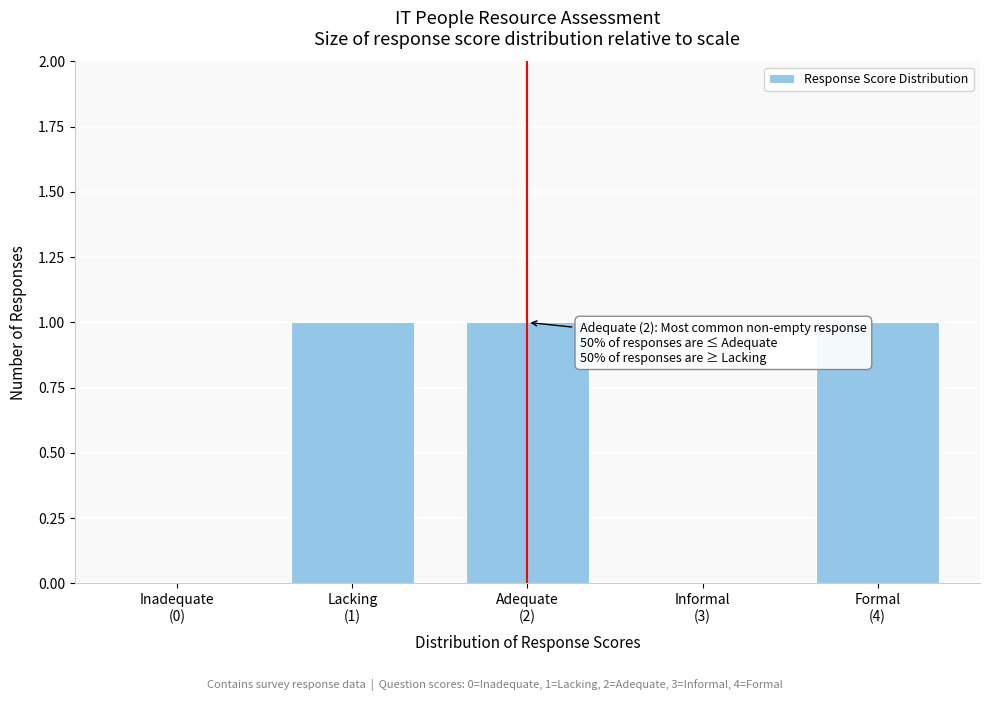

What is the sum of all values?

3